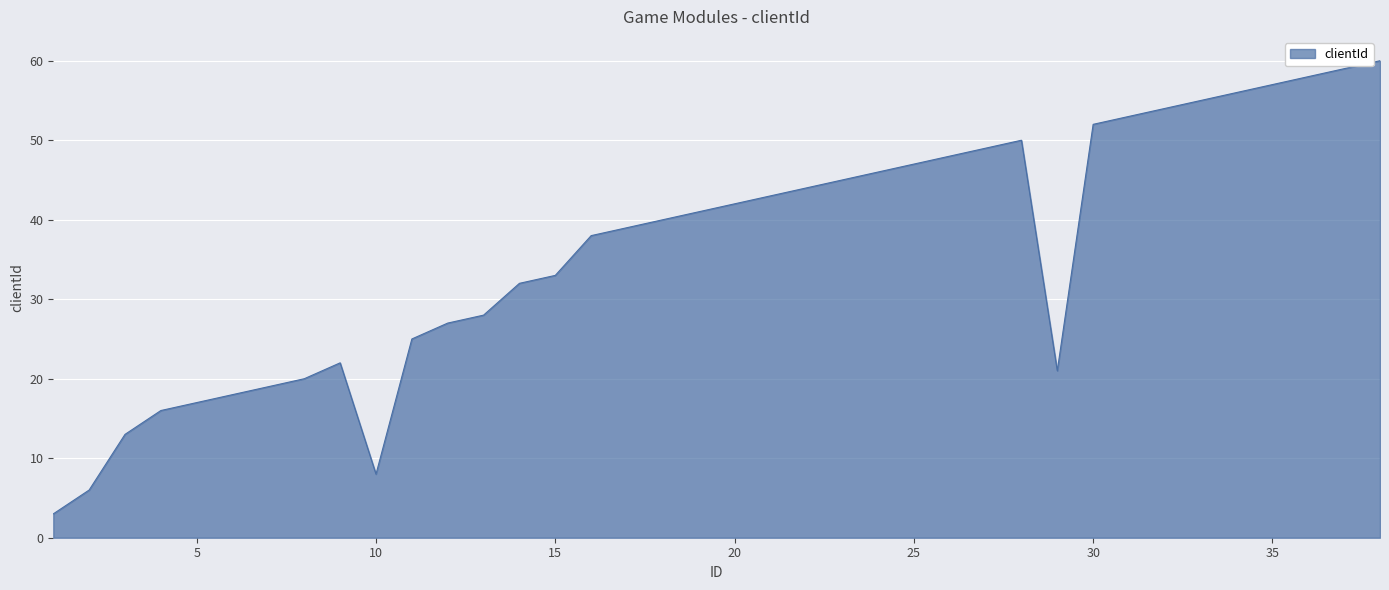

What is the difference between the maximum and minimum values?

57